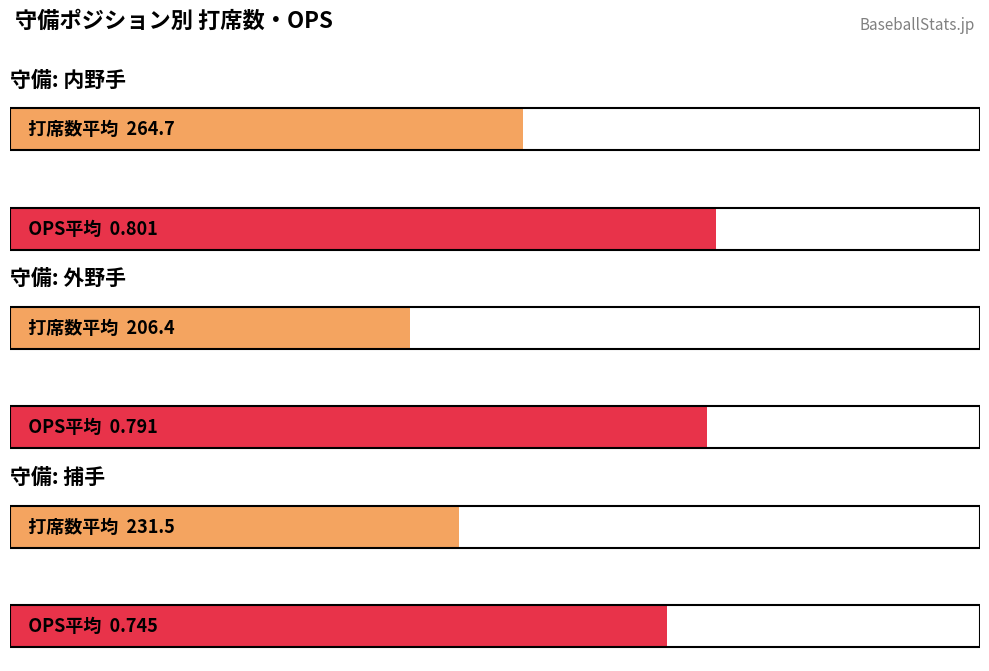

At which label does 打席数 first exceed 64?

内野手